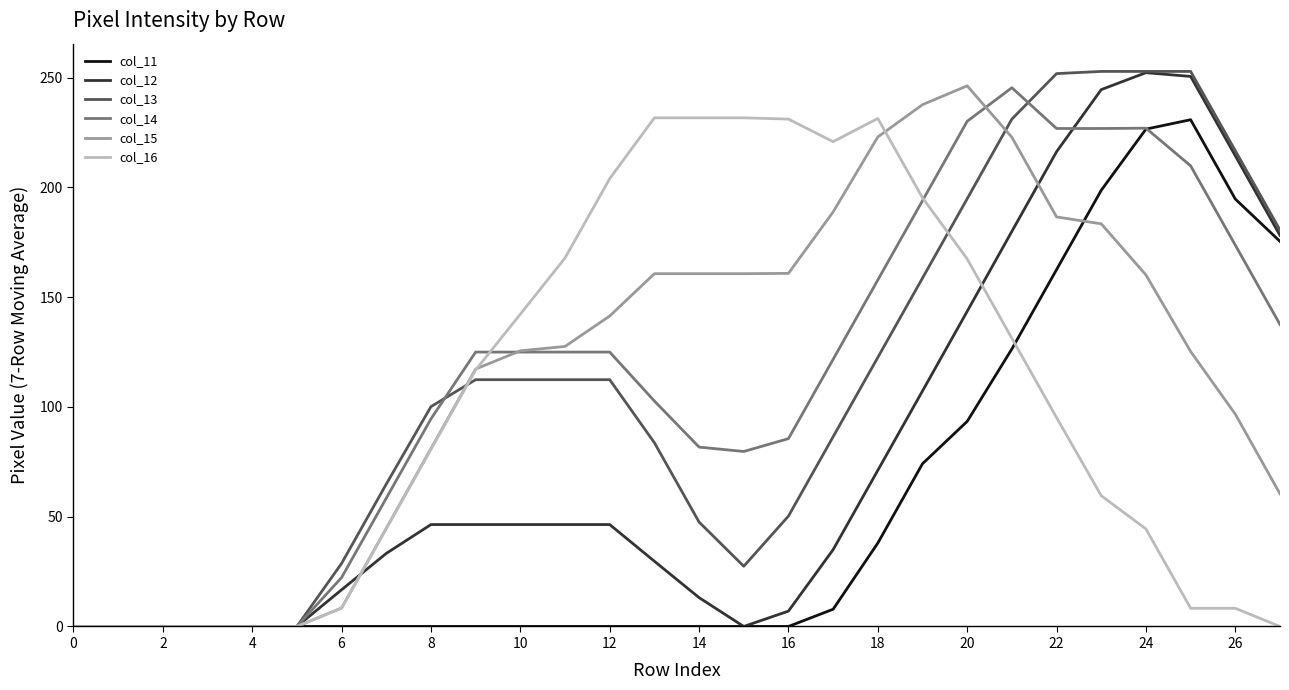

What is the maximum value for col_12?

252.3